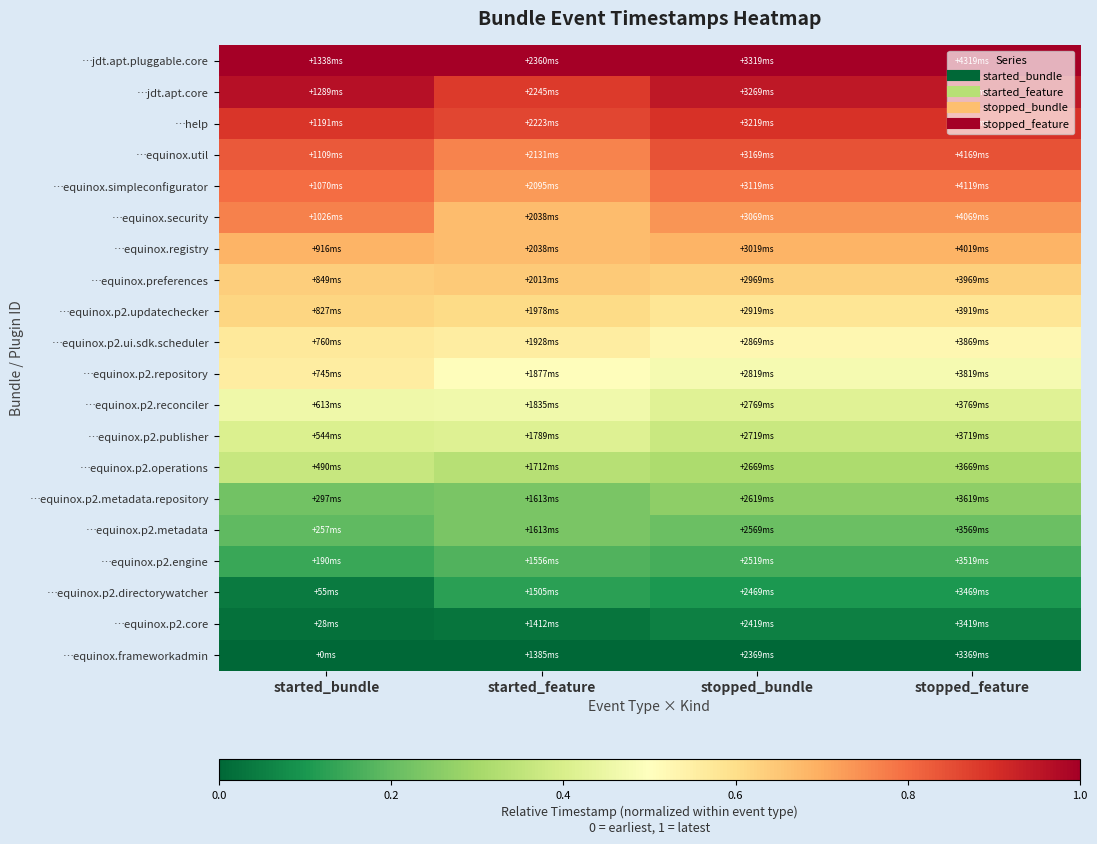

Reading right to left, list all the values displayed in this chart.

…equinox.frameworkadmin: stopped_feature=0.0	stopped_bundle=0.0	started_feature=0.0	started_bundle=0.0
…equinox.p2.core: stopped_feature=0.1	stopped_bundle=0.1	started_feature=0.0	started_bundle=0.0
…equinox.p2.directorywatcher: stopped_feature=0.1	stopped_bundle=0.1	started_feature=0.1	started_bundle=0.0
…equinox.p2.engine: stopped_feature=0.2	stopped_bundle=0.2	started_feature=0.2	started_bundle=0.1
…equinox.p2.metadata: stopped_feature=0.2	stopped_bundle=0.2	started_feature=0.2	started_bundle=0.2
…equinox.p2.metadata.repository: stopped_feature=0.3	stopped_bundle=0.3	started_feature=0.2	started_bundle=0.2
…equinox.p2.operations: stopped_feature=0.3	stopped_bundle=0.3	started_feature=0.3	started_bundle=0.4
…equinox.p2.publisher: stopped_feature=0.4	stopped_bundle=0.4	started_feature=0.4	started_bundle=0.4
…equinox.p2.reconciler: stopped_feature=0.4	stopped_bundle=0.4	started_feature=0.5	started_bundle=0.5
…equinox.p2.repository: stopped_feature=0.5	stopped_bundle=0.5	started_feature=0.5	started_bundle=0.6
…equinox.p2.ui.sdk.scheduler: stopped_feature=0.5	stopped_bundle=0.5	started_feature=0.6	started_bundle=0.6
…equinox.p2.updatechecker: stopped_feature=0.6	stopped_bundle=0.6	started_feature=0.6	started_bundle=0.6
…equinox.preferences: stopped_feature=0.6	stopped_bundle=0.6	started_feature=0.6	started_bundle=0.6
…equinox.registry: stopped_feature=0.7	stopped_bundle=0.7	started_feature=0.7	started_bundle=0.7
…equinox.security: stopped_feature=0.7	stopped_bundle=0.7	started_feature=0.7	started_bundle=0.8
…equinox.simpleconfigurator: stopped_feature=0.8	stopped_bundle=0.8	started_feature=0.7	started_bundle=0.8
…equinox.util: stopped_feature=0.8	stopped_bundle=0.8	started_feature=0.8	started_bundle=0.8
…help: stopped_feature=0.9	stopped_bundle=0.9	started_feature=0.9	started_bundle=0.9
…jdt.apt.core: stopped_feature=0.9	stopped_bundle=0.9	started_feature=0.9	started_bundle=1.0
…jdt.apt.pluggable.core: stopped_feature=1.0	stopped_bundle=1.0	started_feature=1.0	started_bundle=1.0